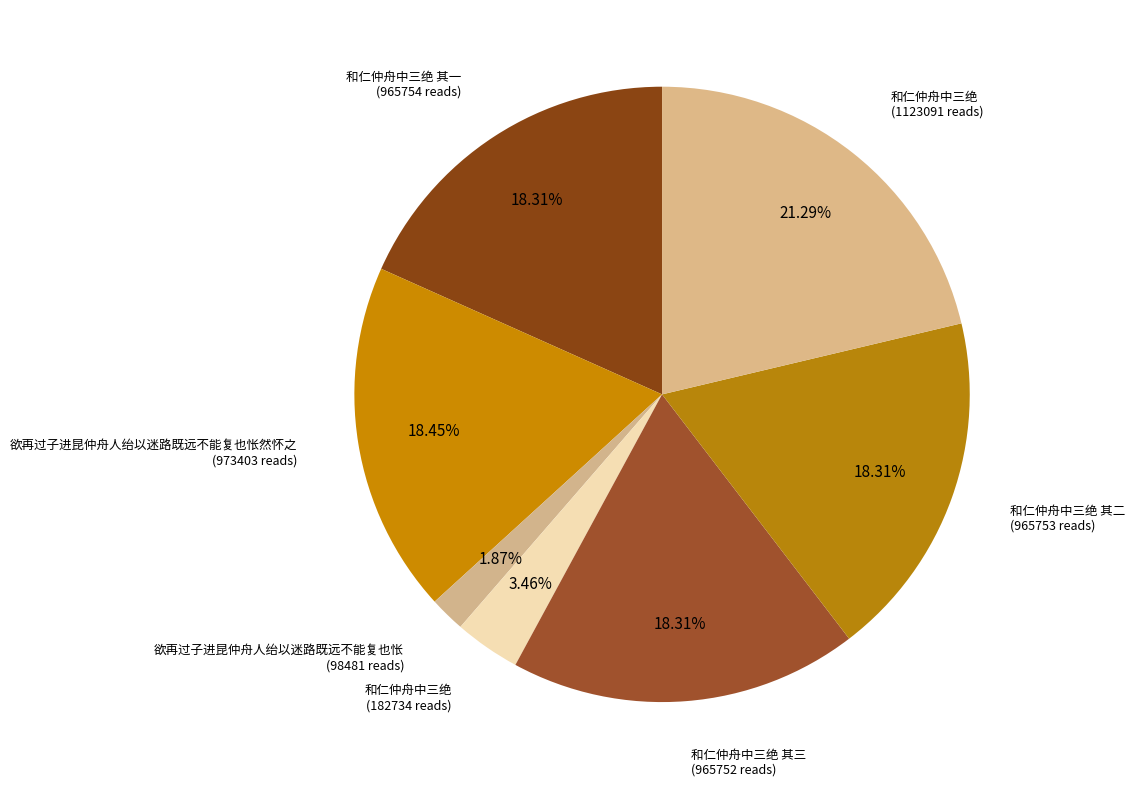

Count the number of slices in the pie.

7